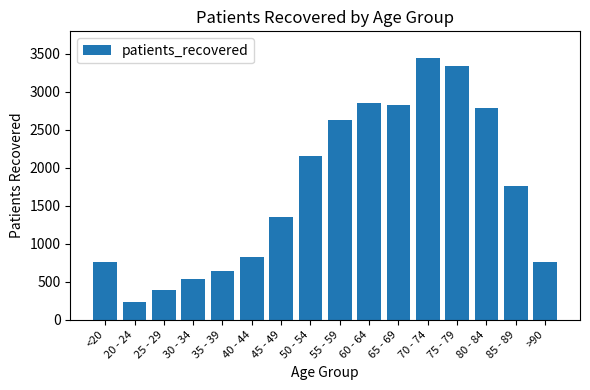

At which category does the chart reach its minimum across all series?

20 - 24